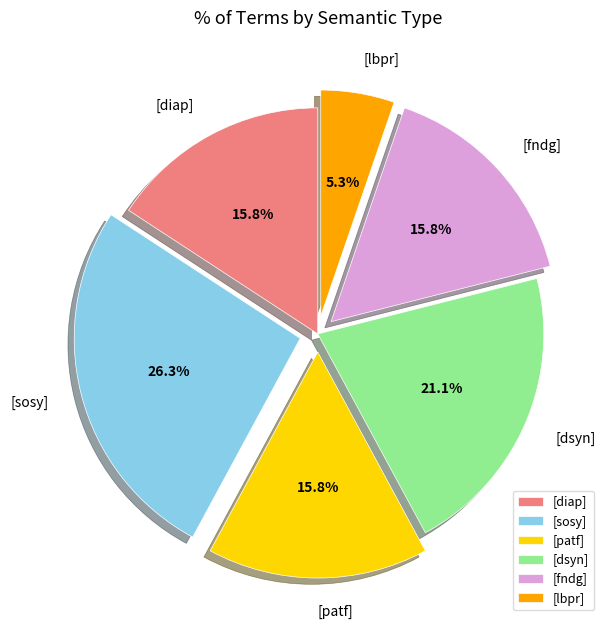

What is the ratio of the value at [patf] to the value at [diap]?

1.0